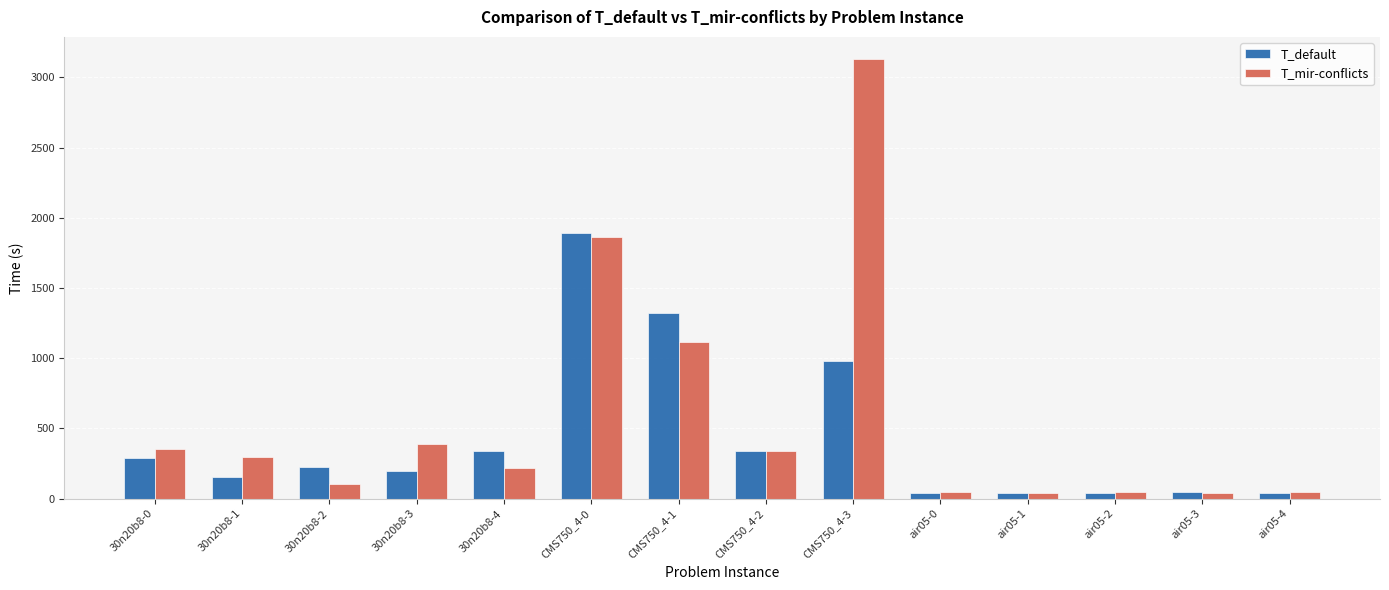

How many groups of bars are there?

14